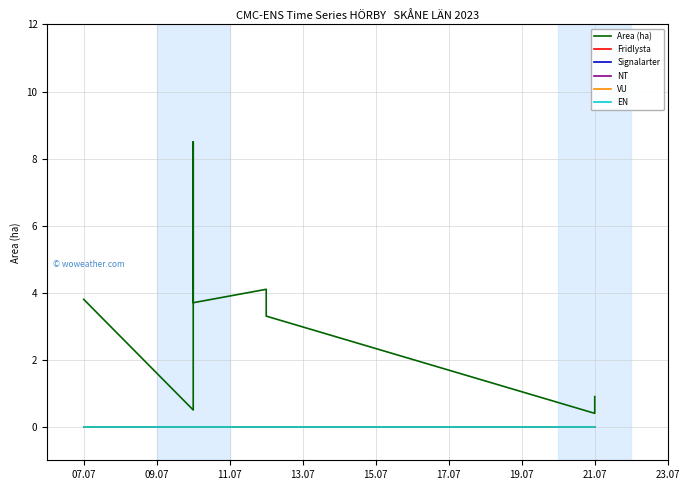

What is the label of the 9th point from the right?

07.07